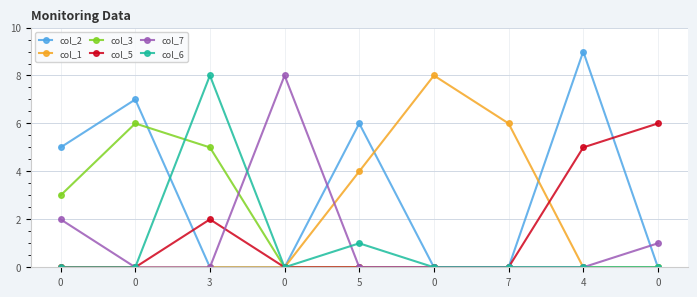

At which category does the chart reach its minimum across all series?

3